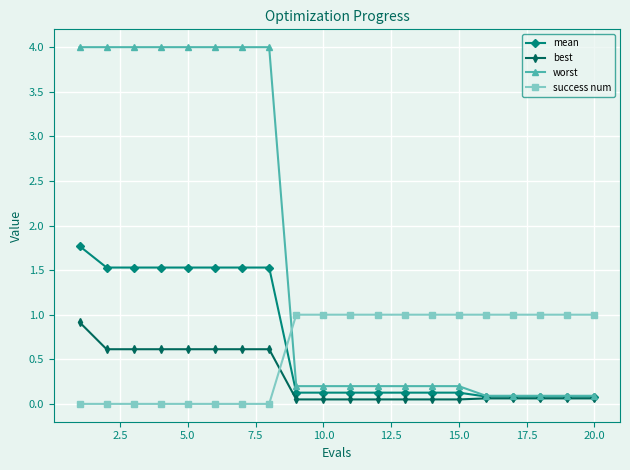

Rank the series by their maximum value, from highest to lowest.

worst, mean, success num, best